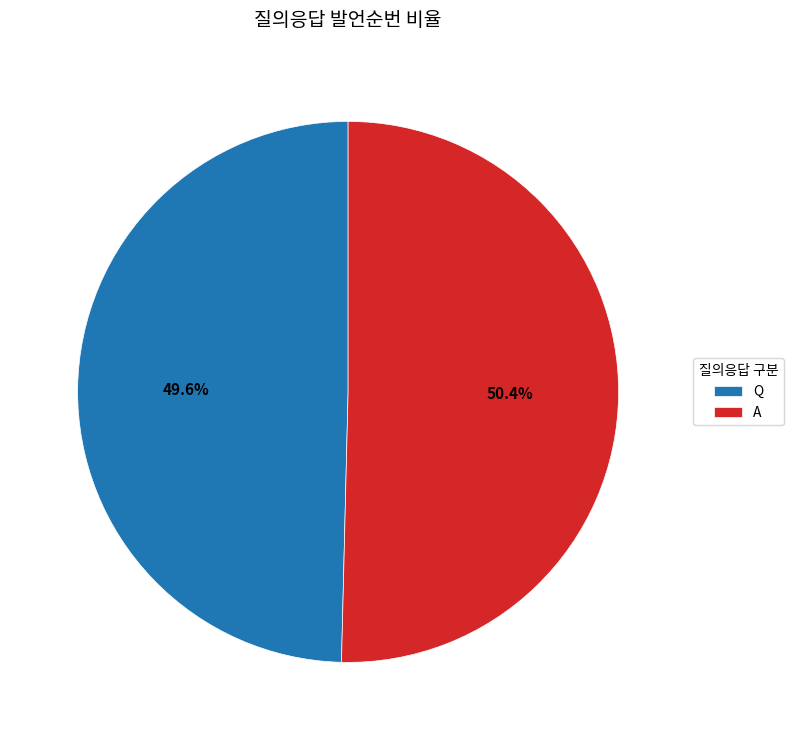

To the nearest percent, what is the combined percentage of Q and A?

100%